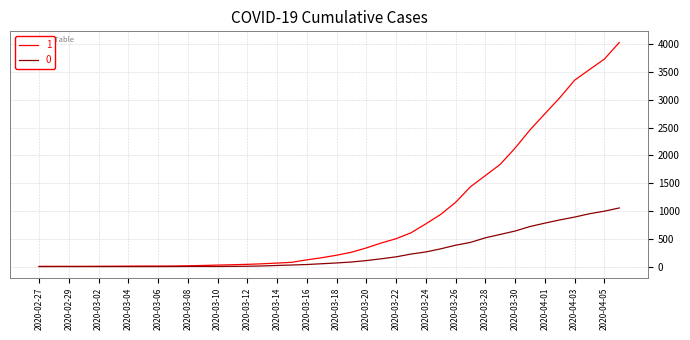

Rank the series by their maximum value, from highest to lowest.

1, 0